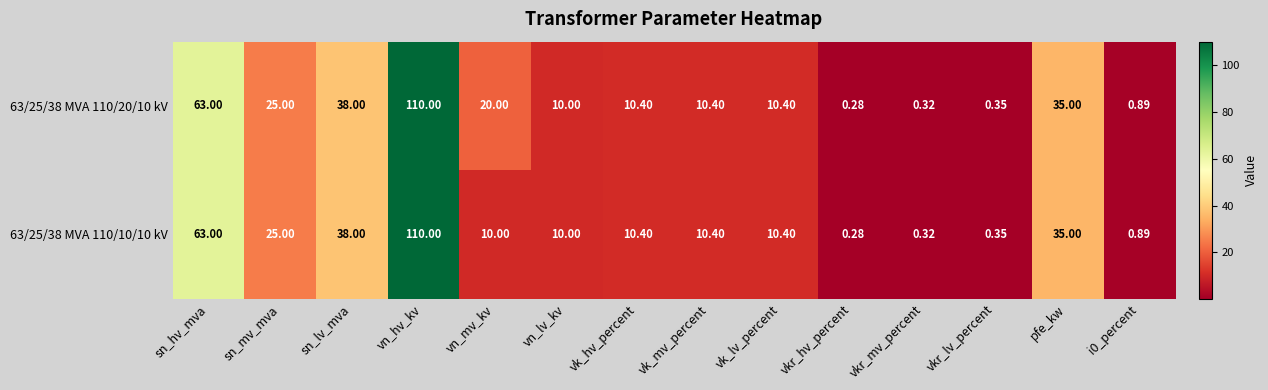

At which category does the chart reach its peak across all series?

vn_hv_kv